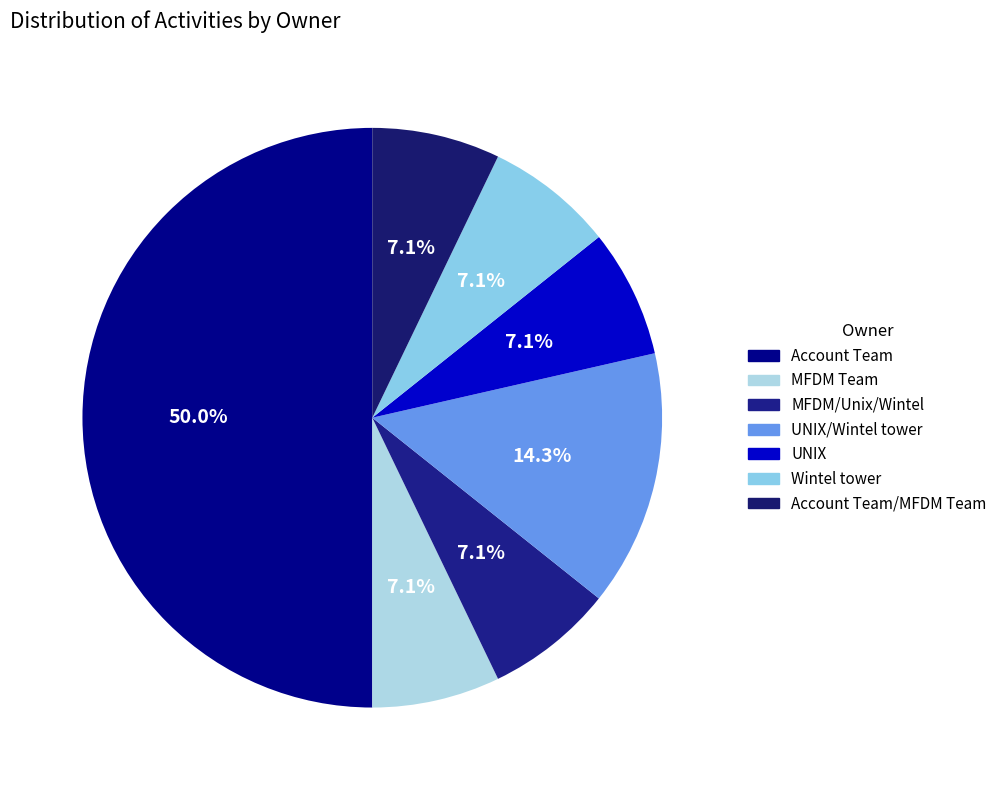

Does any single category account for the majority?

No